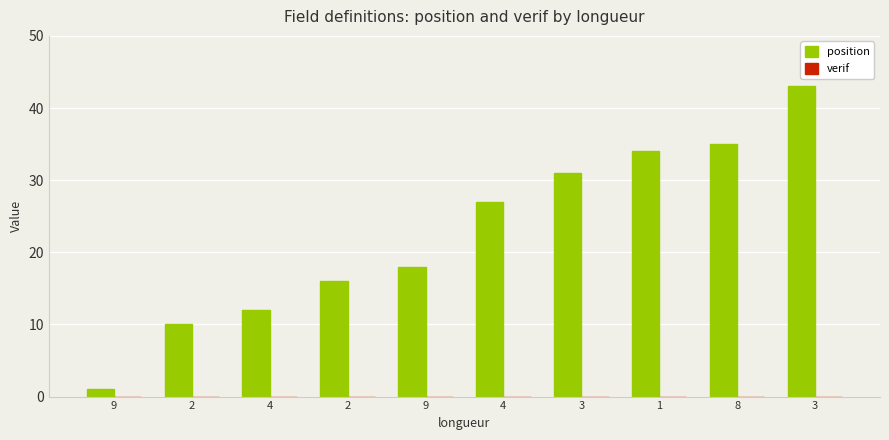

Count the number of data series in this chart.

1